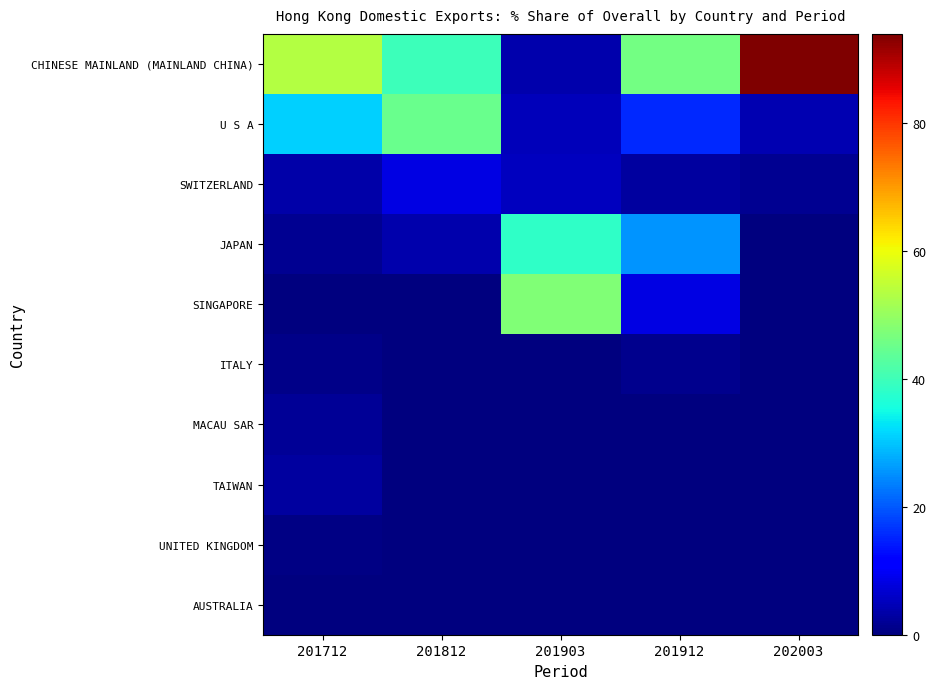

Between 201903 and 201912, which series saw the biggest shift?

CHINESE MAINLAND (MAINLAND CHINA)